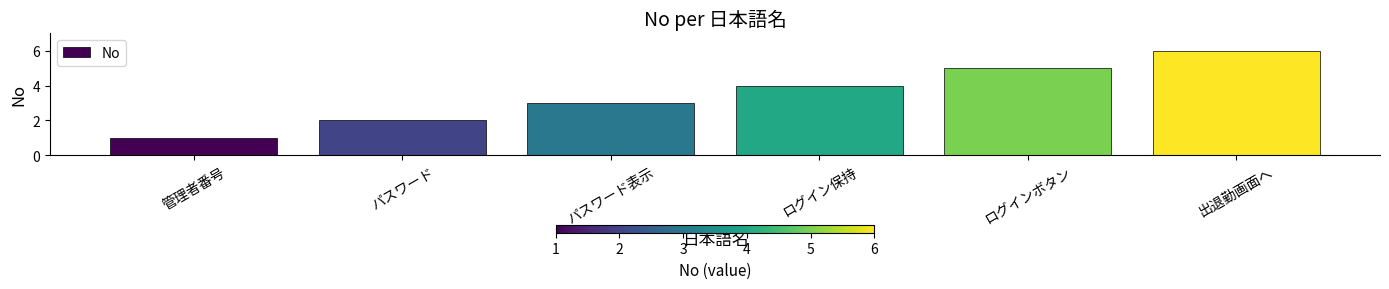

What is the average value?

4